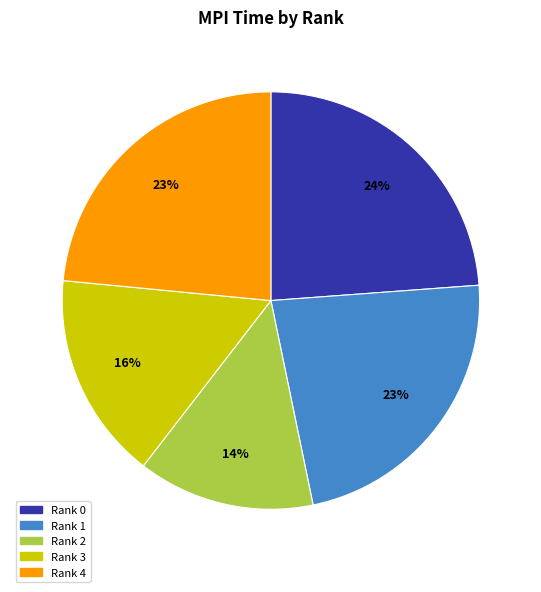

What is the smallest slice in the pie chart?

Rank 2